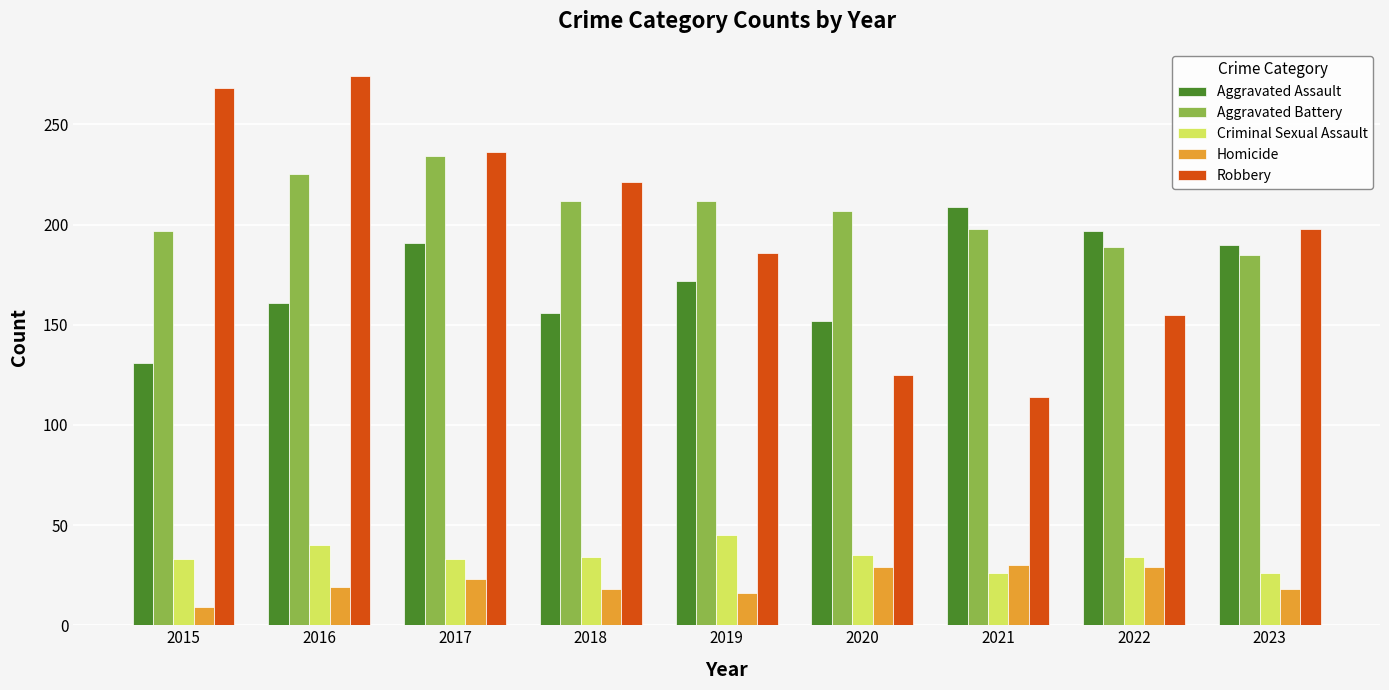

What is the difference between the second highest and minimum values in the Criminal Sexual Assault series?

14